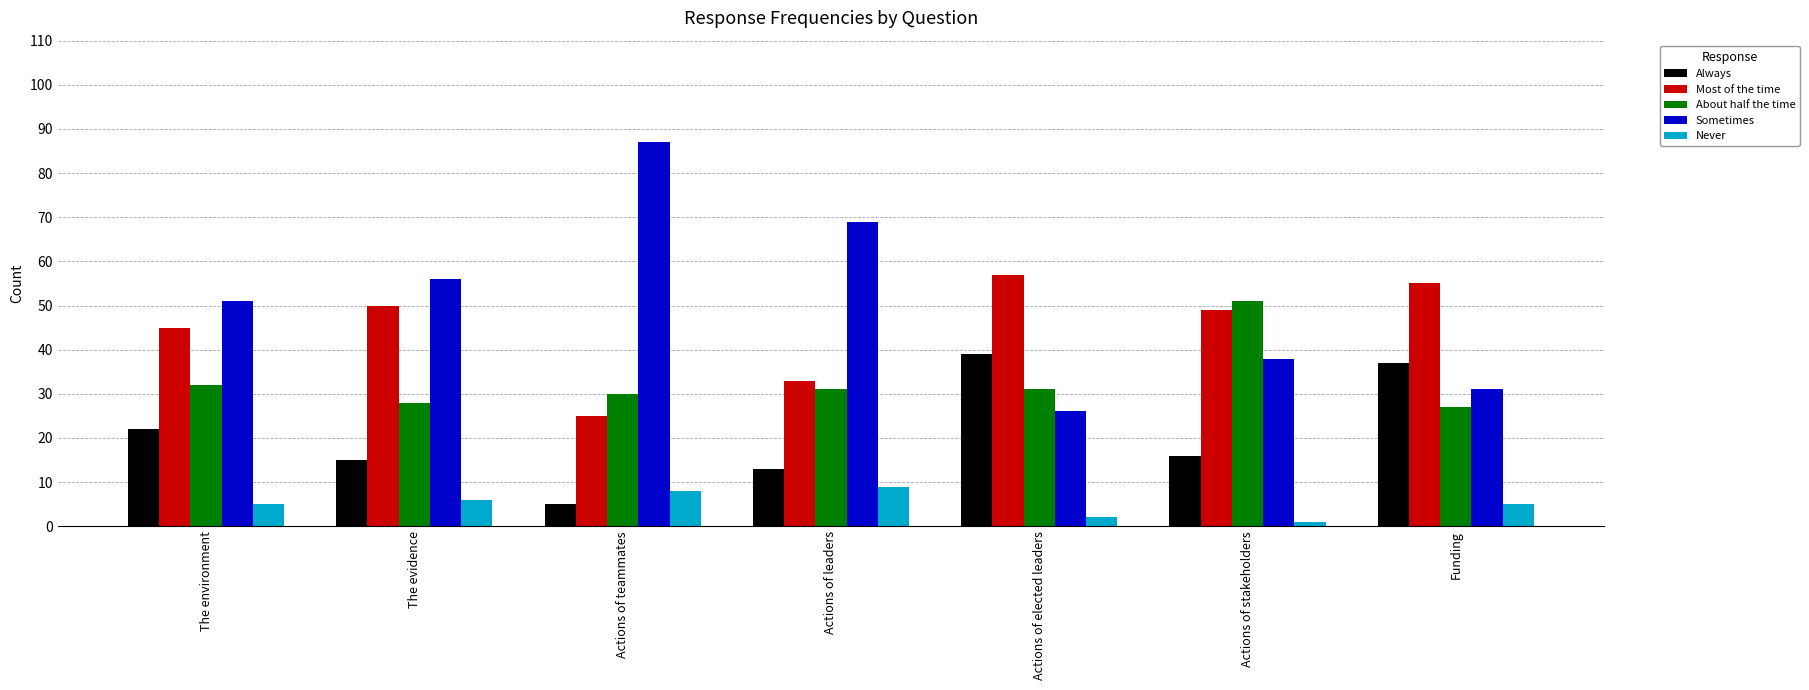

Reading right to left, extract all data points from this chart.

Always: 37	16	39	13	5	15	22
Most of the time: 55	49	57	33	25	50	45
About half the time: 27	51	31	31	30	28	32
Sometimes: 31	38	26	69	87	56	51
Never: 5	1	2	9	8	6	5